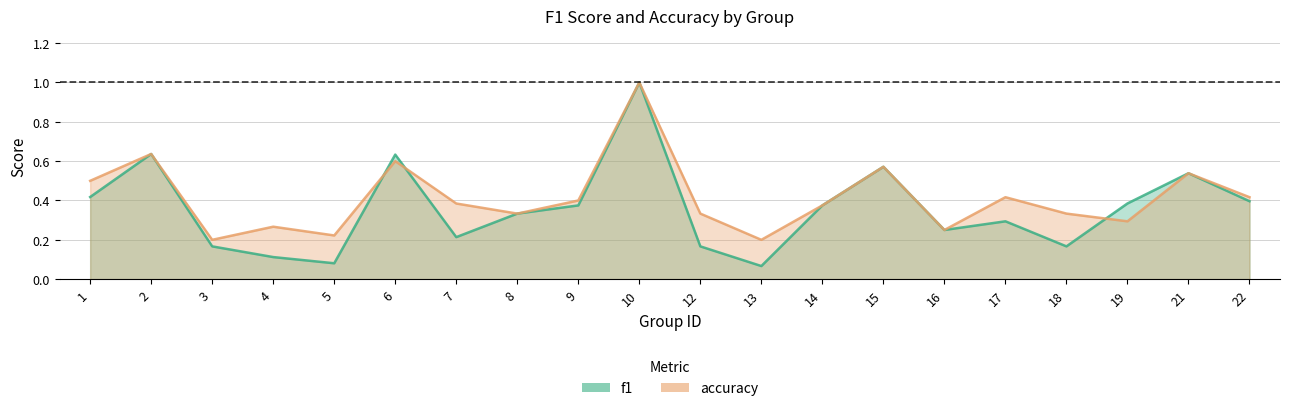

Rank the categories by accuracy value from highest to lowest.

10, 2, 6, 15, 21, 1, 17, 22, 9, 7, 14, 8, 12, 18, 19, 4, 16, 5, 3, 13